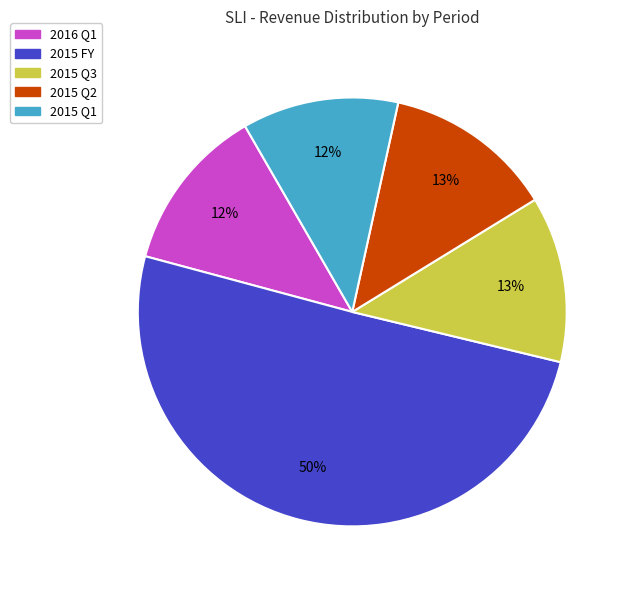

How many slices are in this pie chart?

5